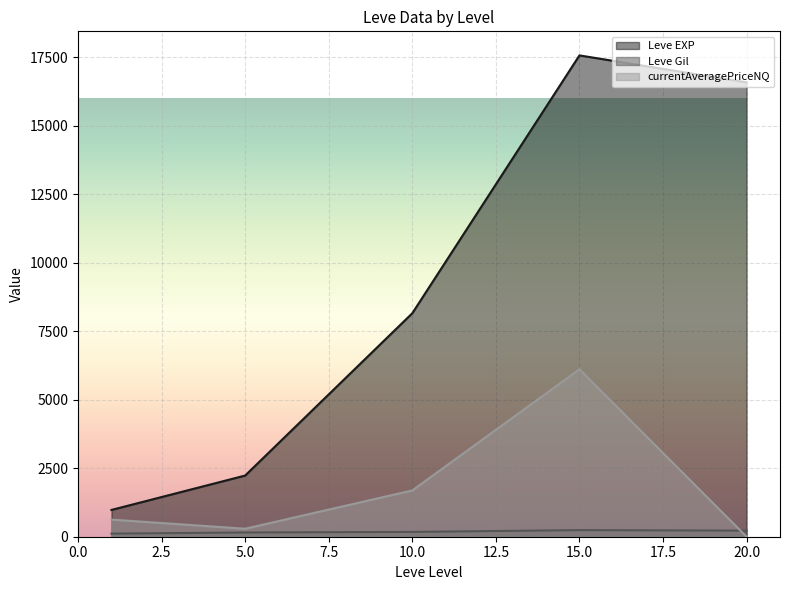

List the series in order of their overall mean, lowest first.

Leve Gil, currentAveragePriceNQ, Leve EXP